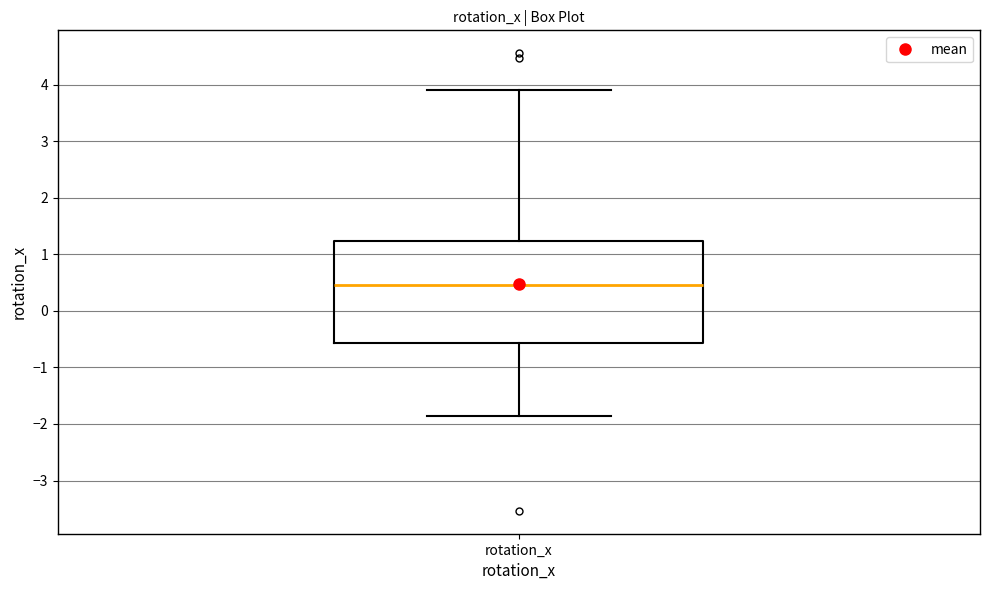

Read this box plot against the y-axis: the position of the median line, the range covered by the box, and the ends of both whiskers. The values are not printed on the chart, so give them approximately, as read against the axis.

median 0.5, box -0.6 to 1.2, whiskers -1.9 to 3.9